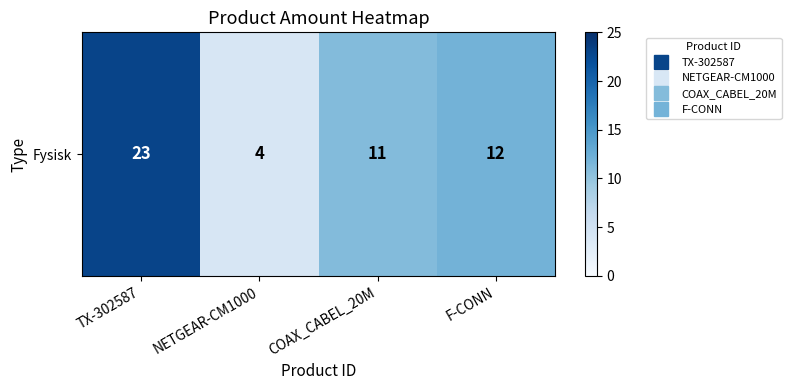

What is the greatest value displayed?

23